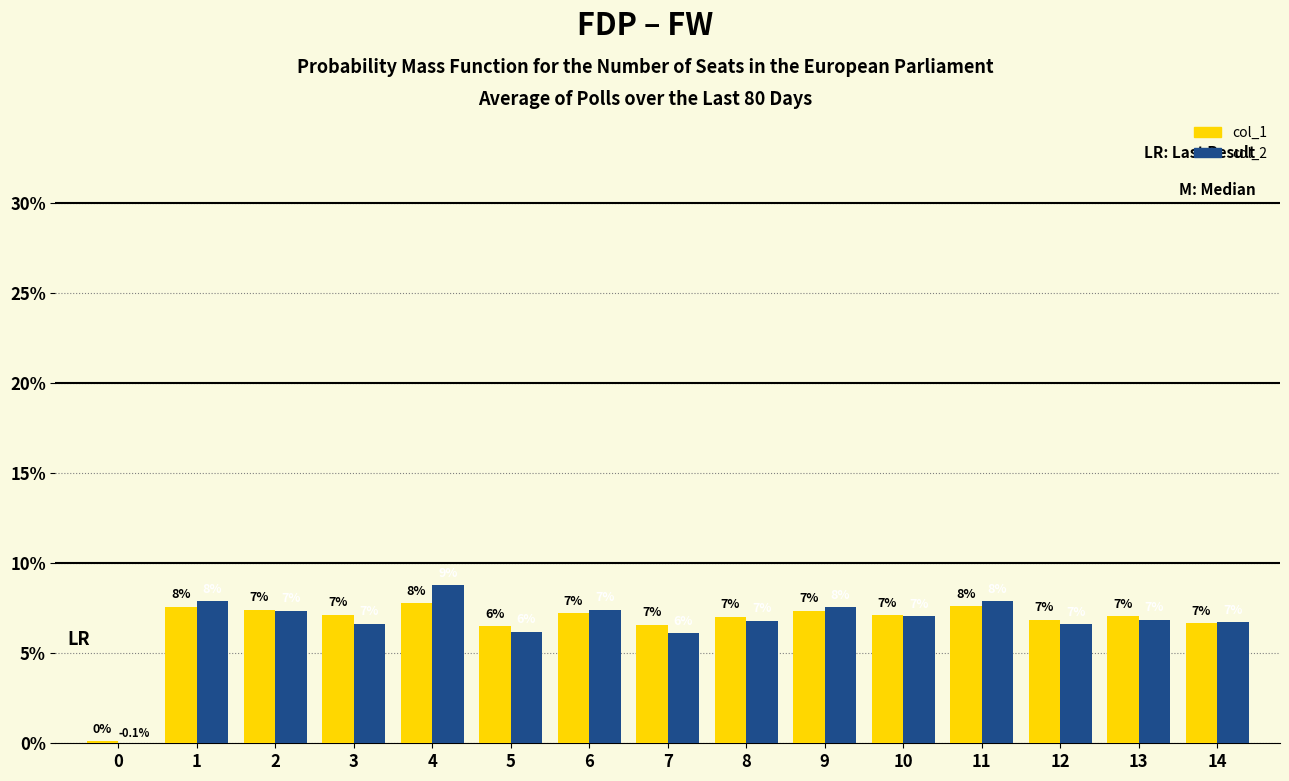

Which series changed the most between 2 and 6?

col_1